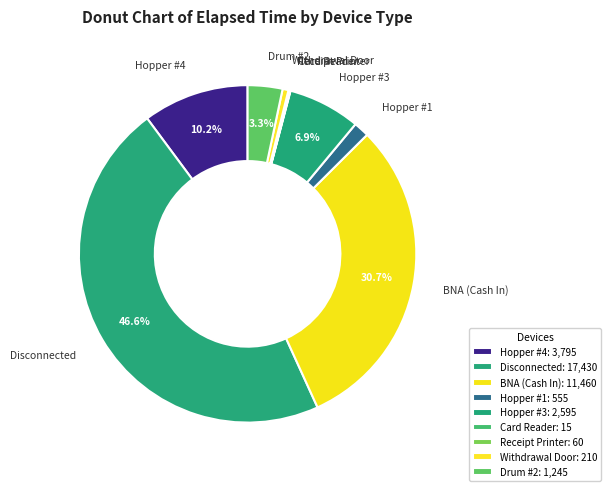

To the nearest percent, what is the difference between the largest and smallest slice percentages?

47%